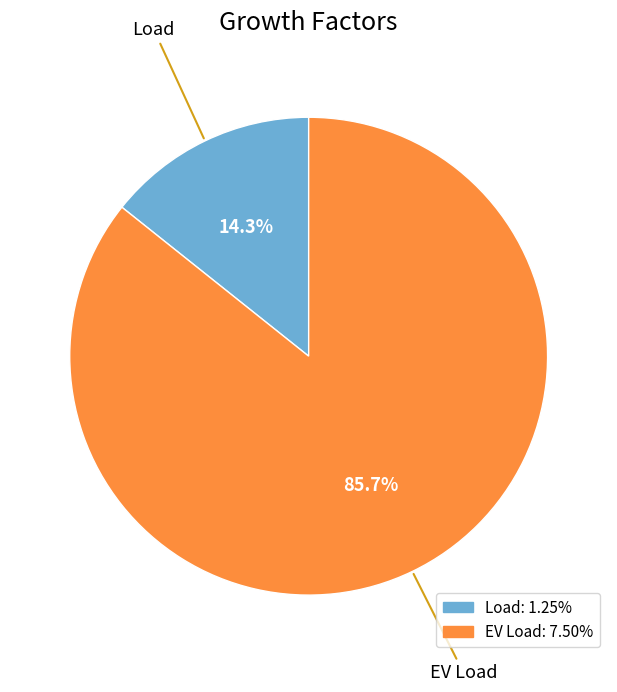

The Load slice represents 14% of the pie. True or false?

True